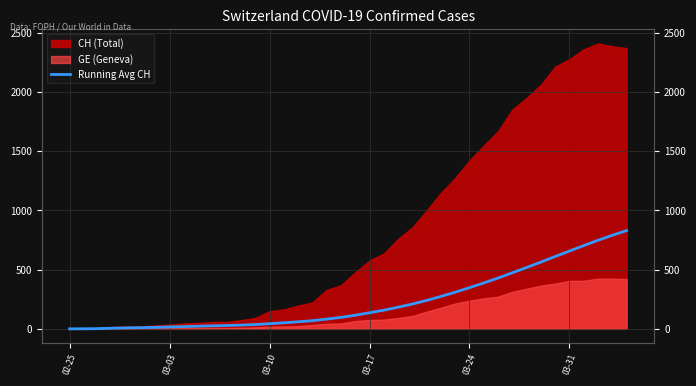

Is it true that the value at 13 is 47.1?

False